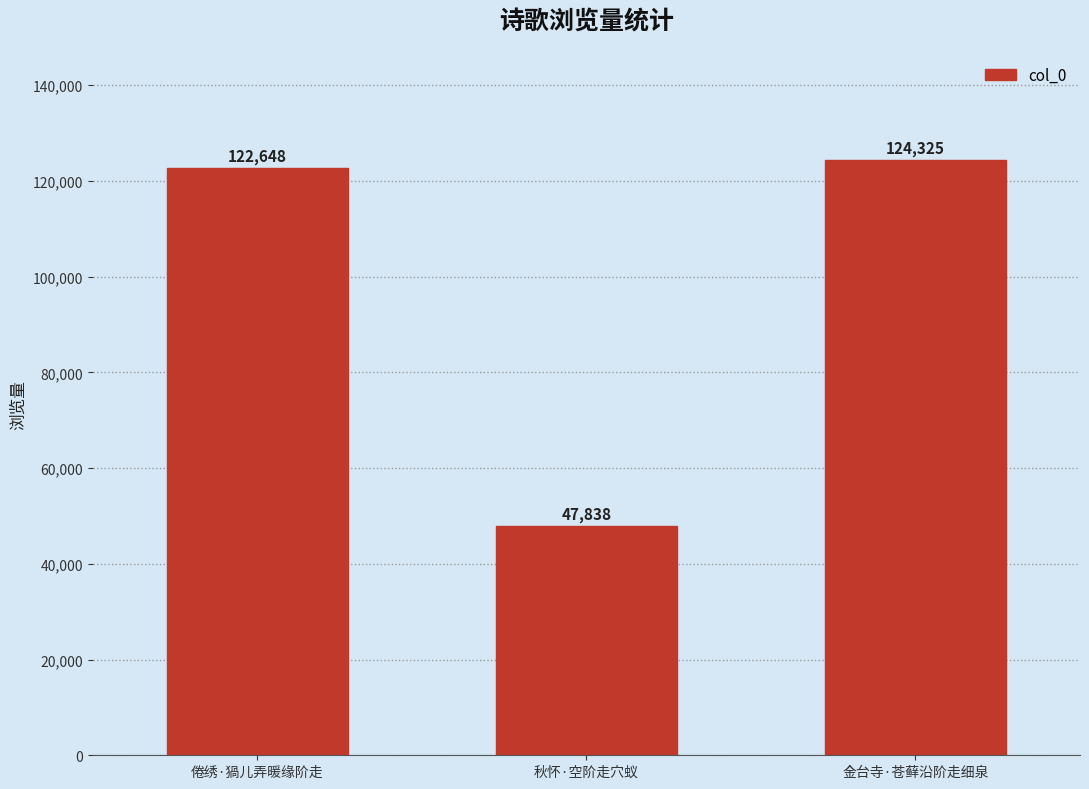

Rank the categories by value from highest to lowest.

金台寺·苍藓沿阶走细泉, 倦绣·猧儿弄暖缘阶走, 秋怀·空阶走穴蚁